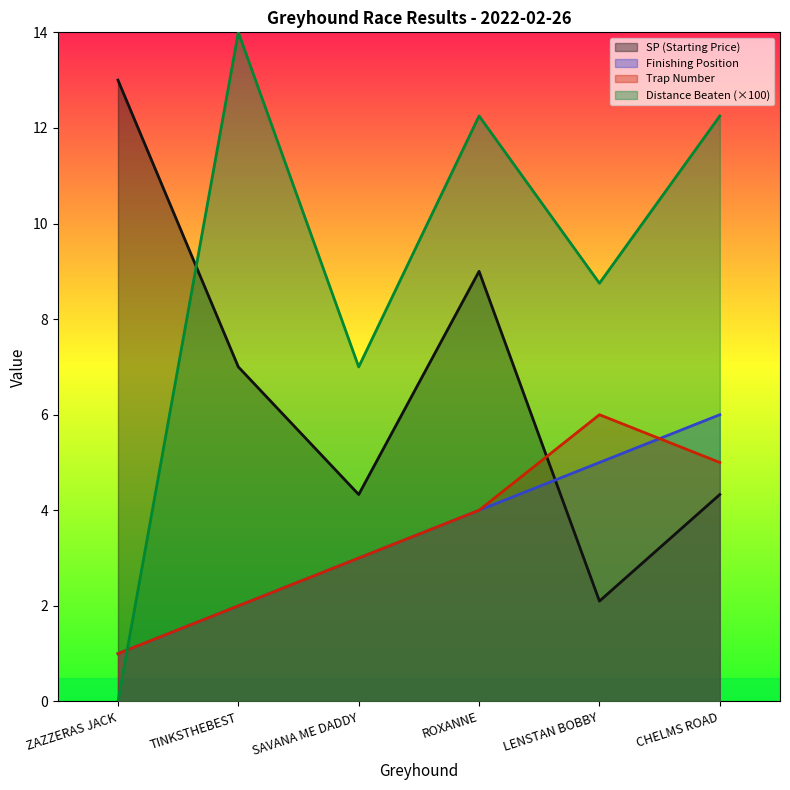

Which series changed the most between TINKSTHEBEST and LENSTAN BOBBY?

Distance Beaten (×100)